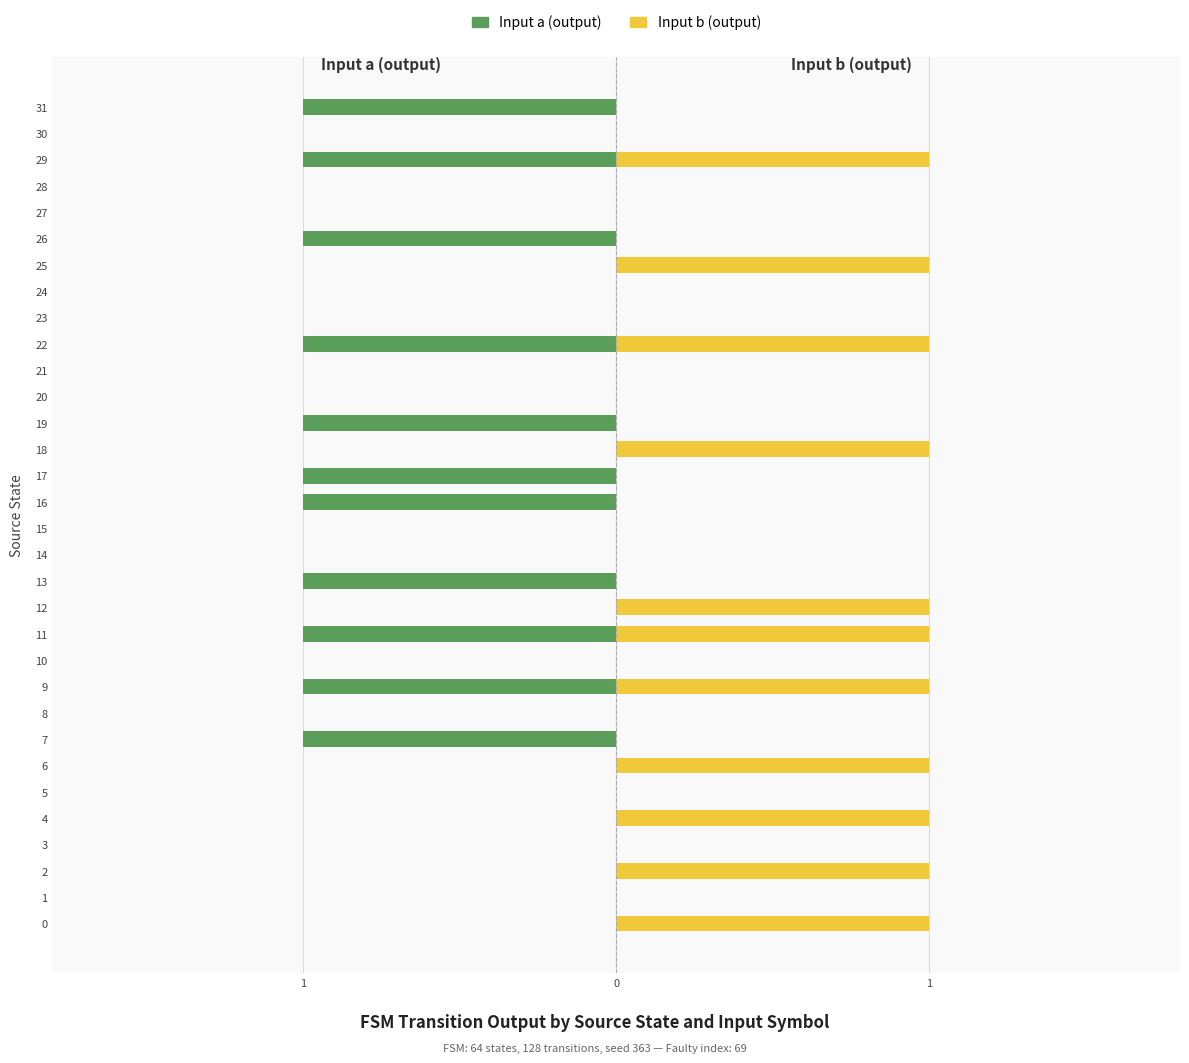

Count the Input a (output) values in the range -1 to 0.

32